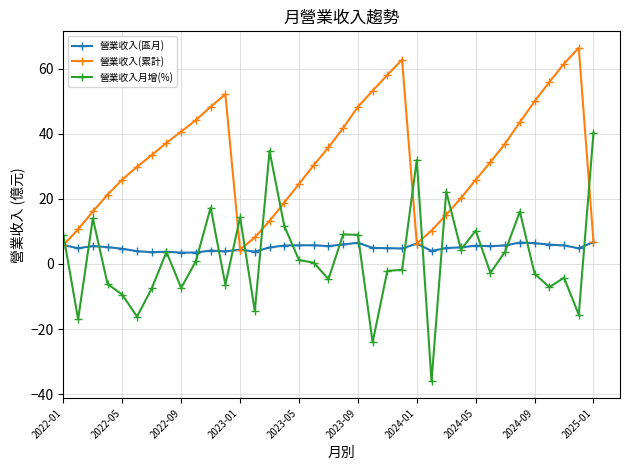

Which series has the largest total across all categories?

營業收入(累計)